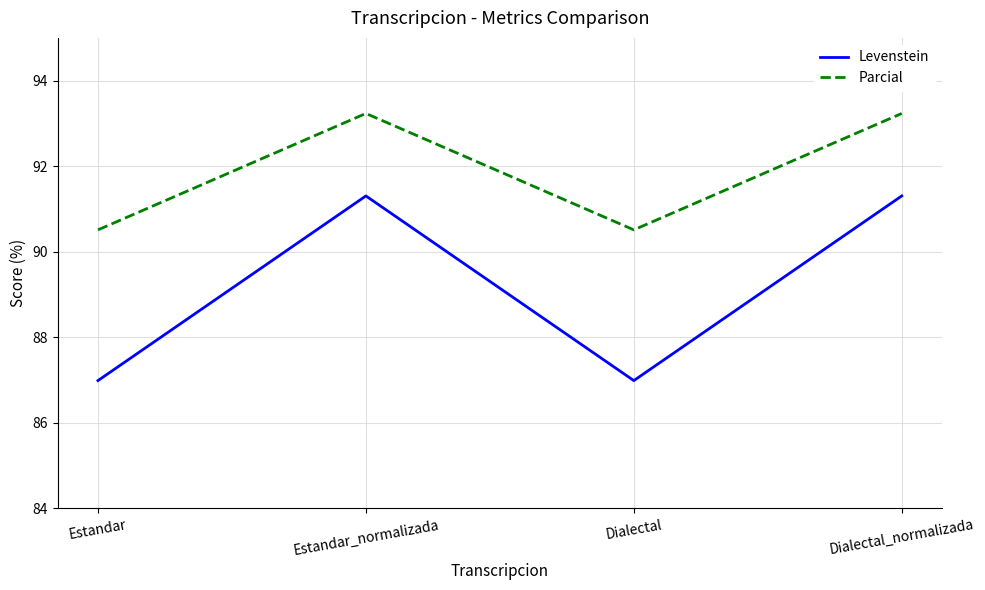

How many series are shown in this chart?

2